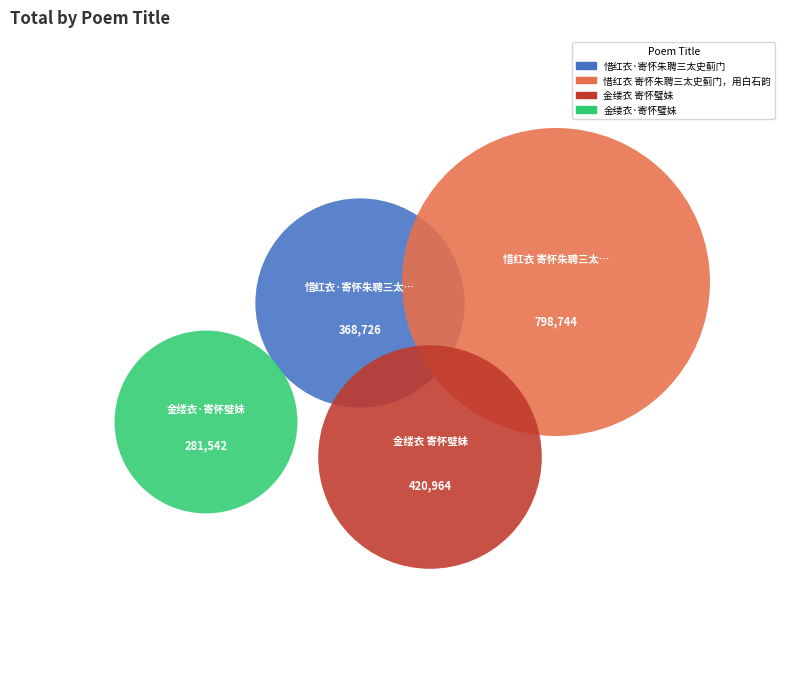

Between 惜红衣·寄怀朱聘三太史蓟门 and 金缕衣 寄怀璧妹, which is larger?

金缕衣 寄怀璧妹